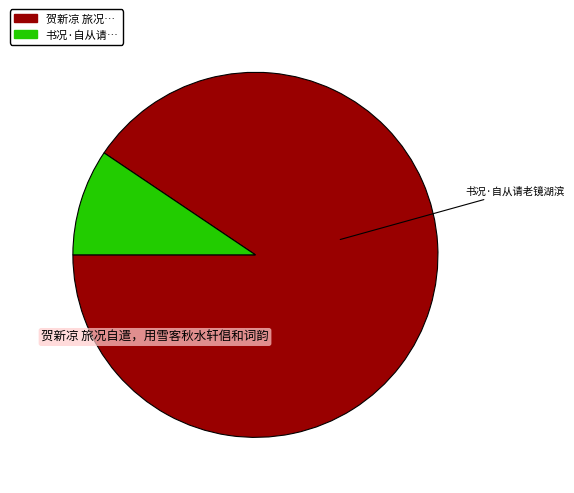

Which category has the smallest portion of the pie?

书况·自从请老镜湖滨